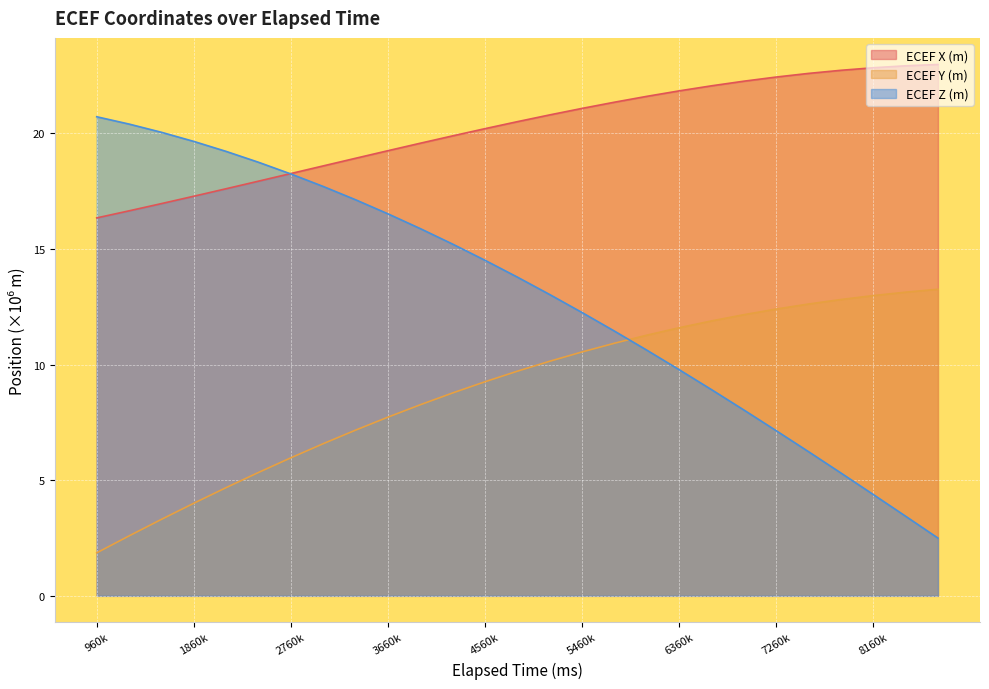

Which category has the highest value across all series?

8760000